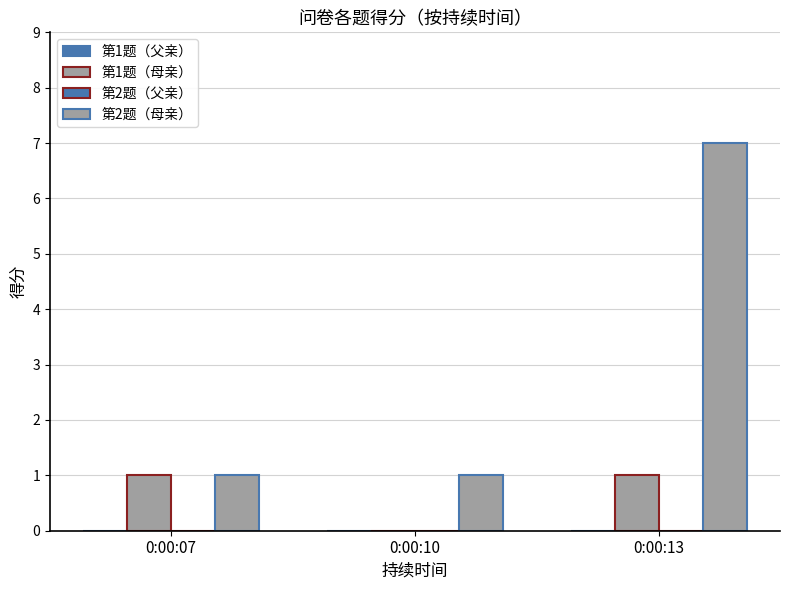

How many distinct data groups are displayed?

2